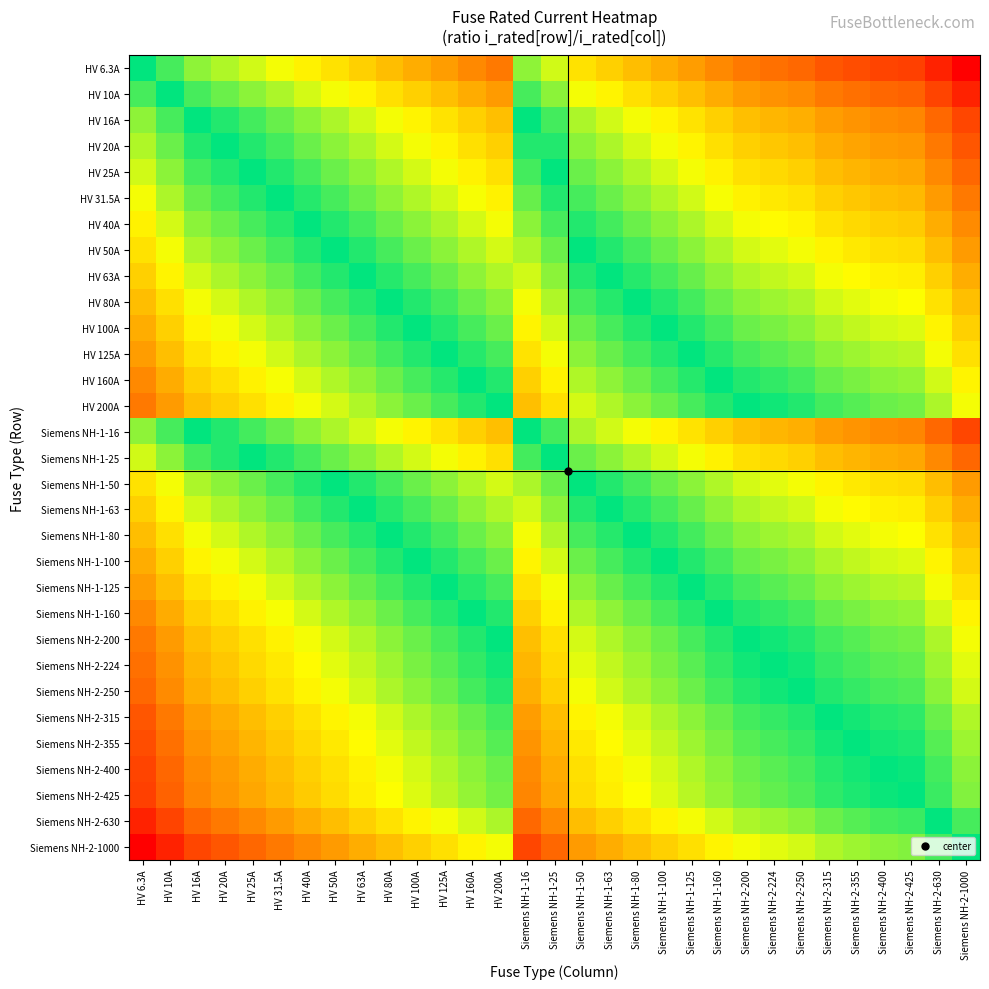

Rank the series by their maximum value, from lowest to highest.

HV 6.3A, HV 10A, HV 16A, Siemens NH-1-16, HV 20A, HV 25A, Siemens NH-1-25, HV 31.5A, HV 40A, HV 50A, Siemens NH-1-50, HV 63A, Siemens NH-1-63, HV 80A, Siemens NH-1-80, HV 100A, Siemens NH-1-100, HV 125A, Siemens NH-1-125, HV 160A, Siemens NH-1-160, HV 200A, Siemens NH-2-200, Siemens NH-2-224, Siemens NH-2-250, Siemens NH-2-315, Siemens NH-2-355, Siemens NH-2-400, Siemens NH-2-425, Siemens NH-2-630, Siemens NH-2-1000